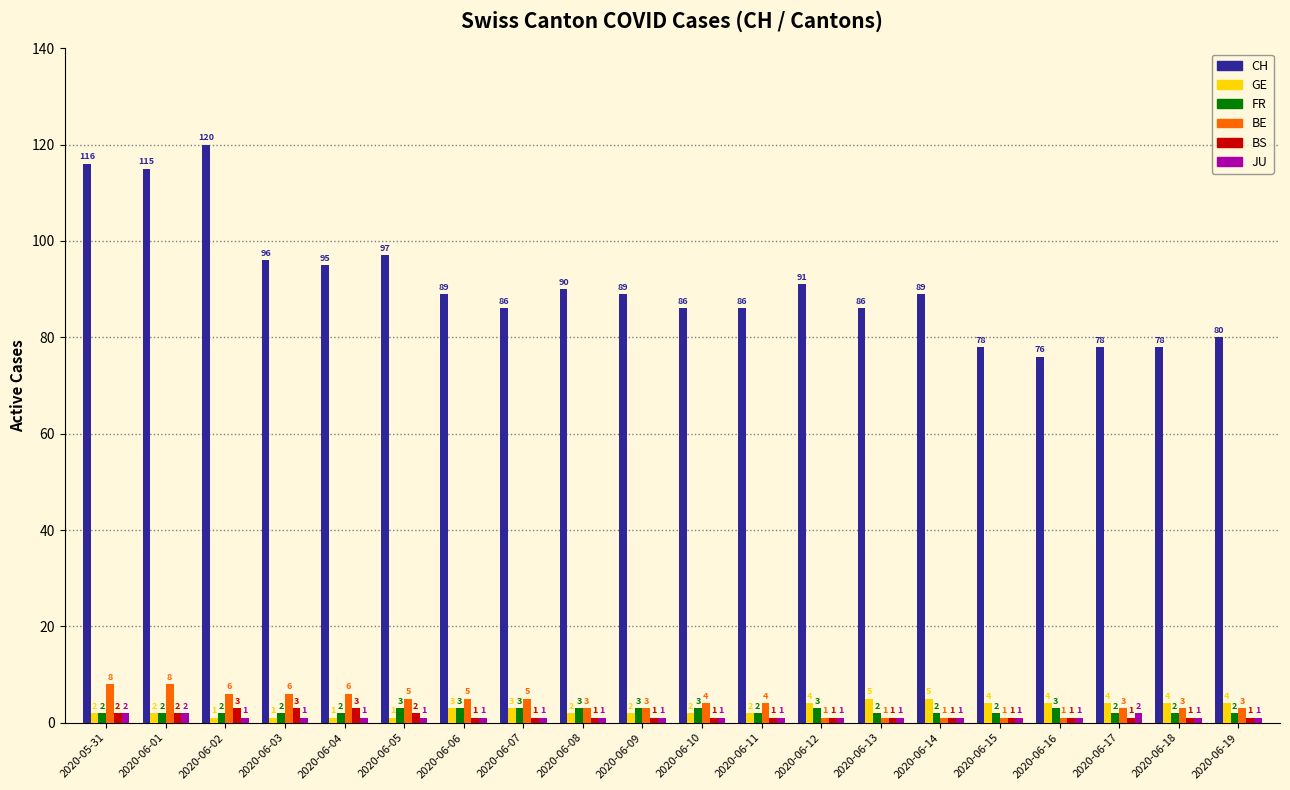

At which label does CH first exceed 89?

2020-05-31